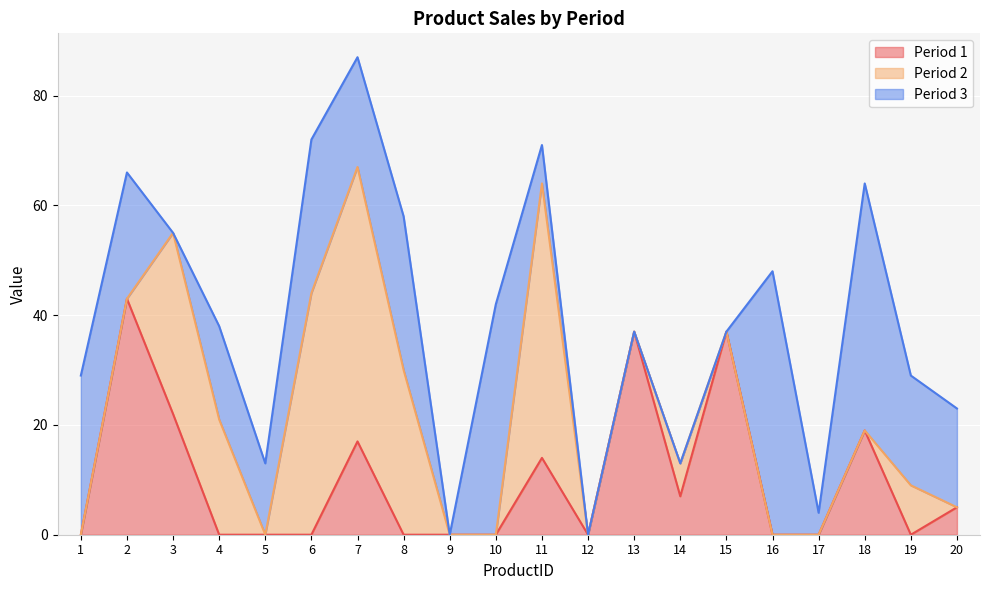

Where is the first local minimum for Period 2?

5